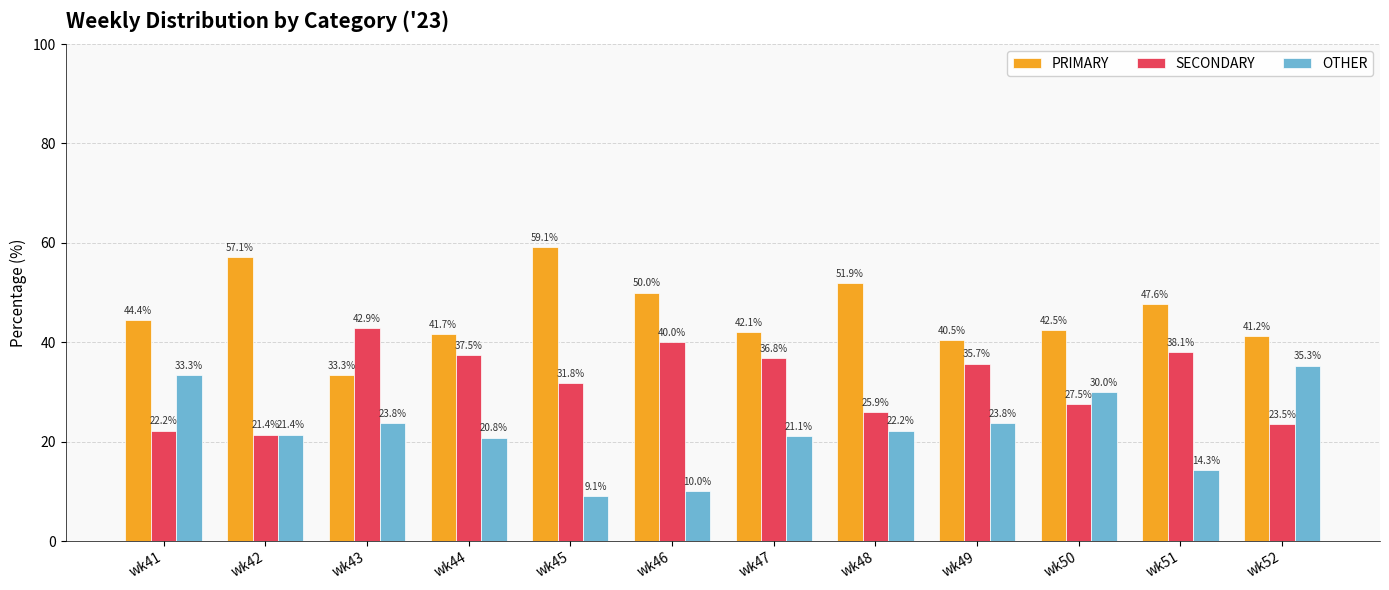

Where is OTHER nearest to the value 22?

wk48